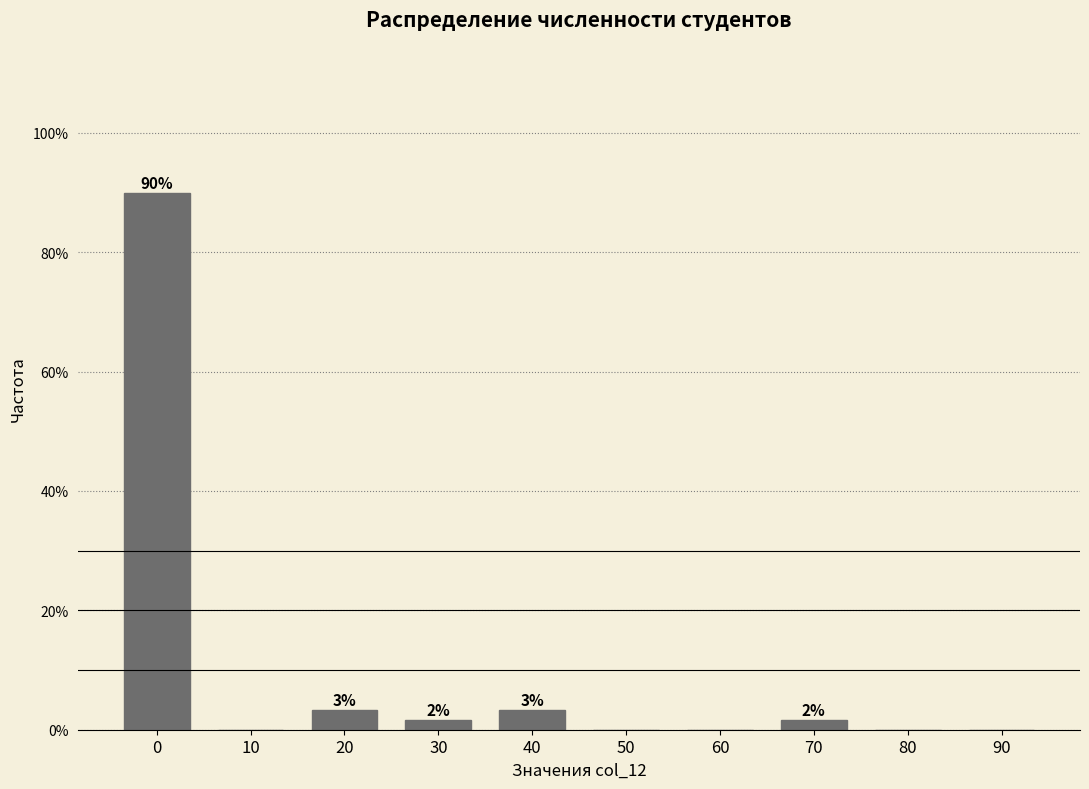

Are the bars horizontal?

No